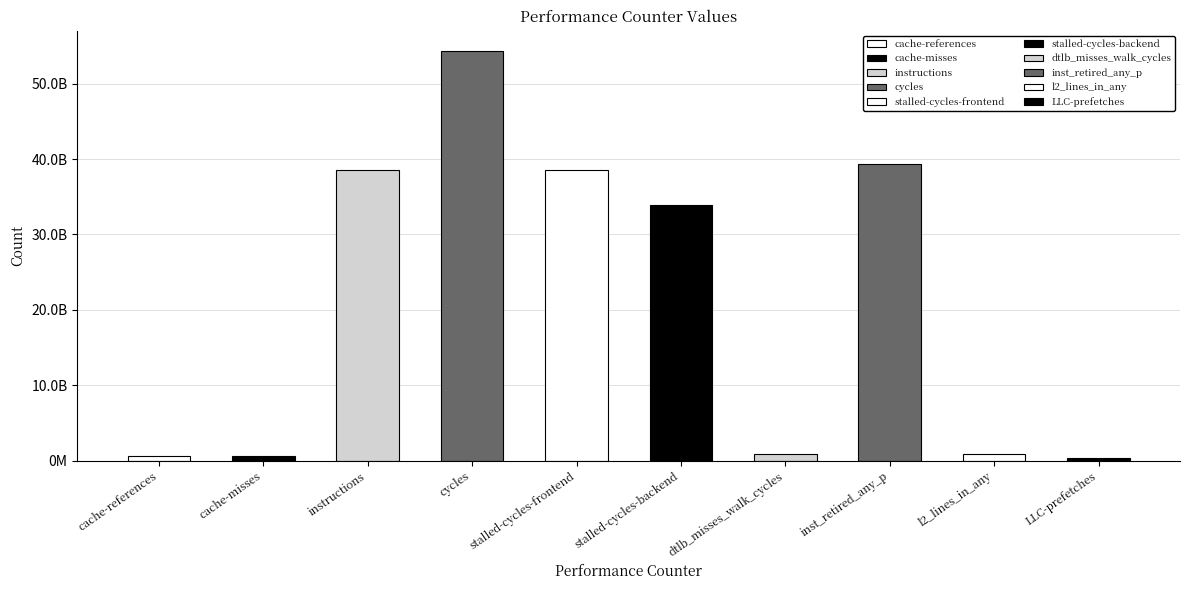

The chart shows a value of 586244804 at dtlb_misses_walk_cycles. True or false?

False